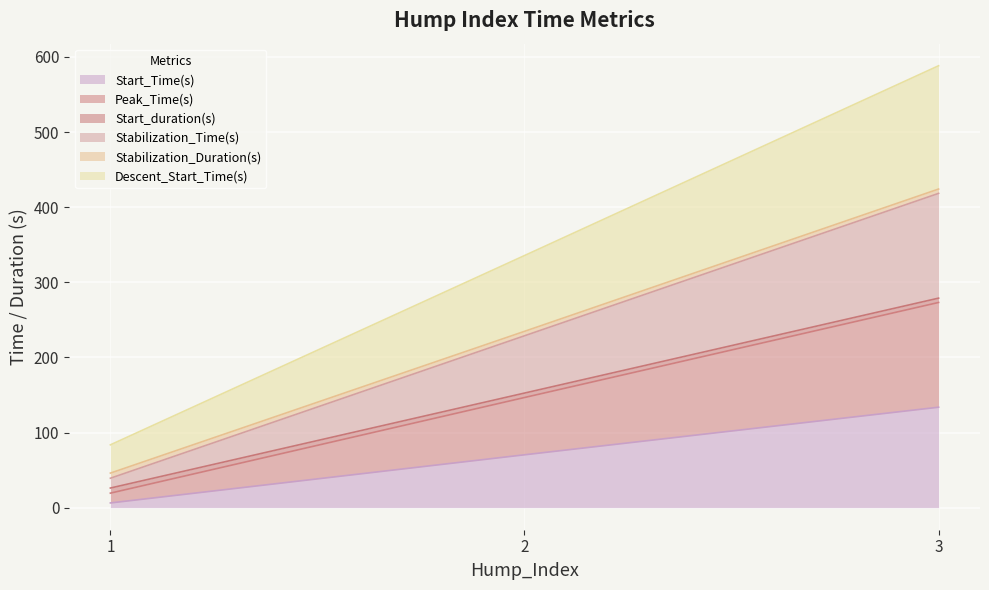

Which series has the largest total across all categories?

Descent_Start_Time(s)